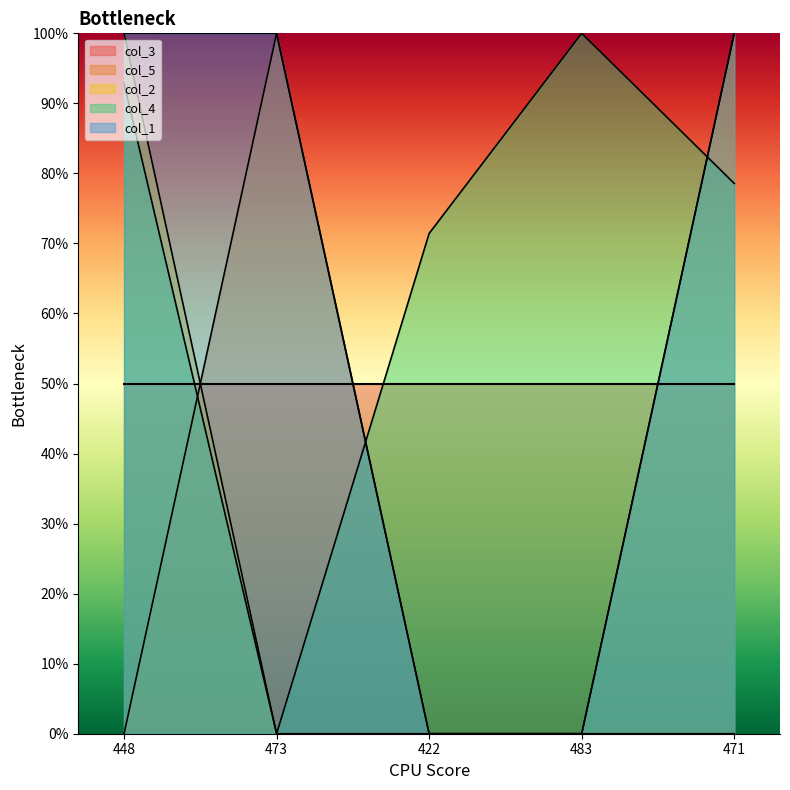

True or false: col_4 has more than 2 interior local peaks.

False